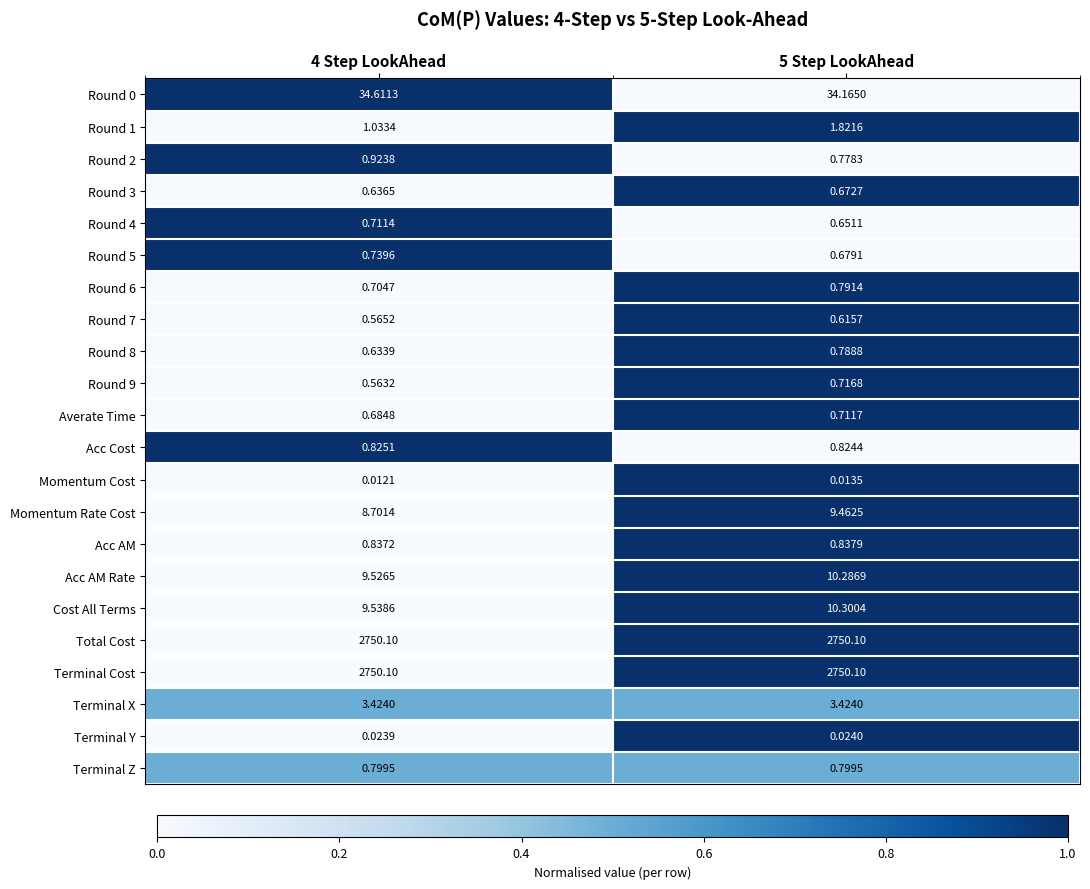

Is the value of Terminal Cost at 4 Step LookAhead greater than the value of Acc AM Rate at 4 Step LookAhead?

Yes